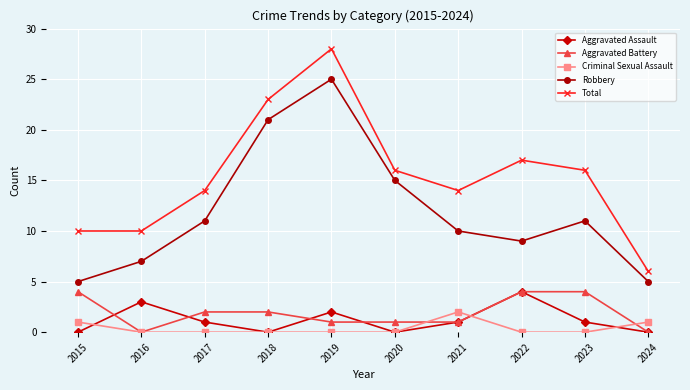

How many lines are shown in the chart?

5